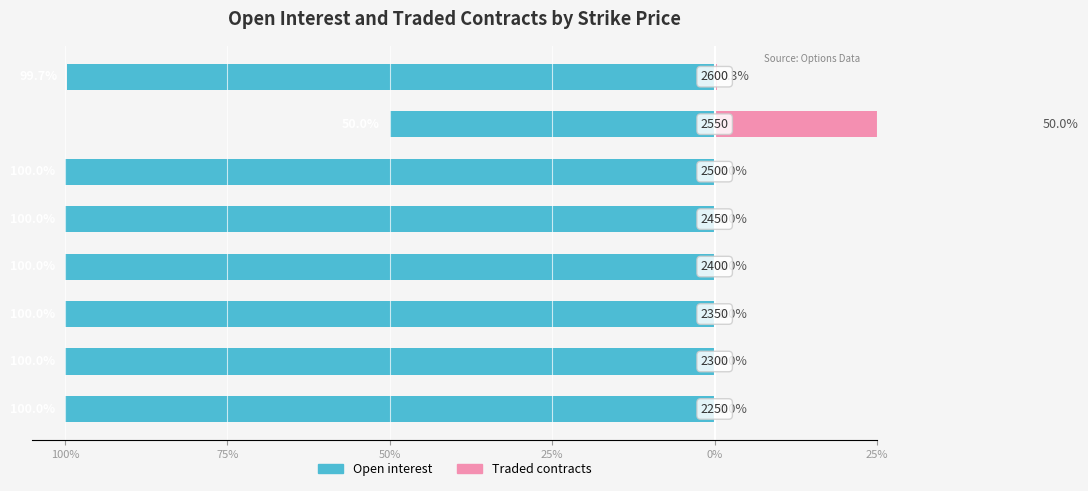

Which has a higher value, 25% or 0%?

25%